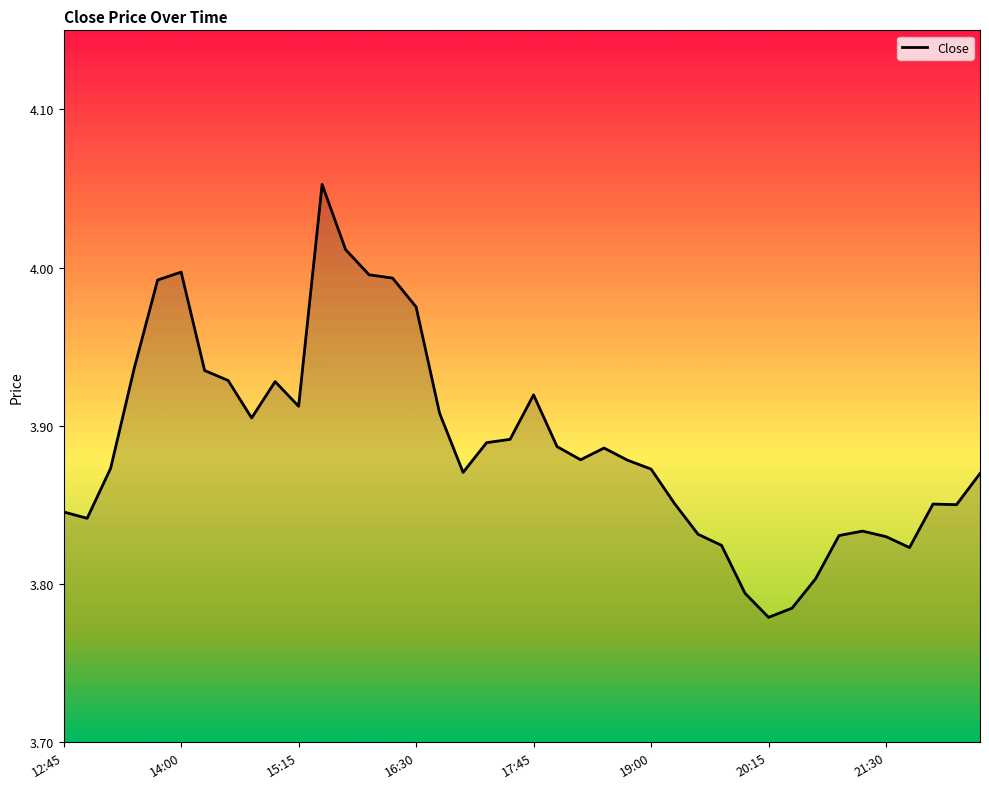

Is it true that the value at 16:30 is 5.8?

False